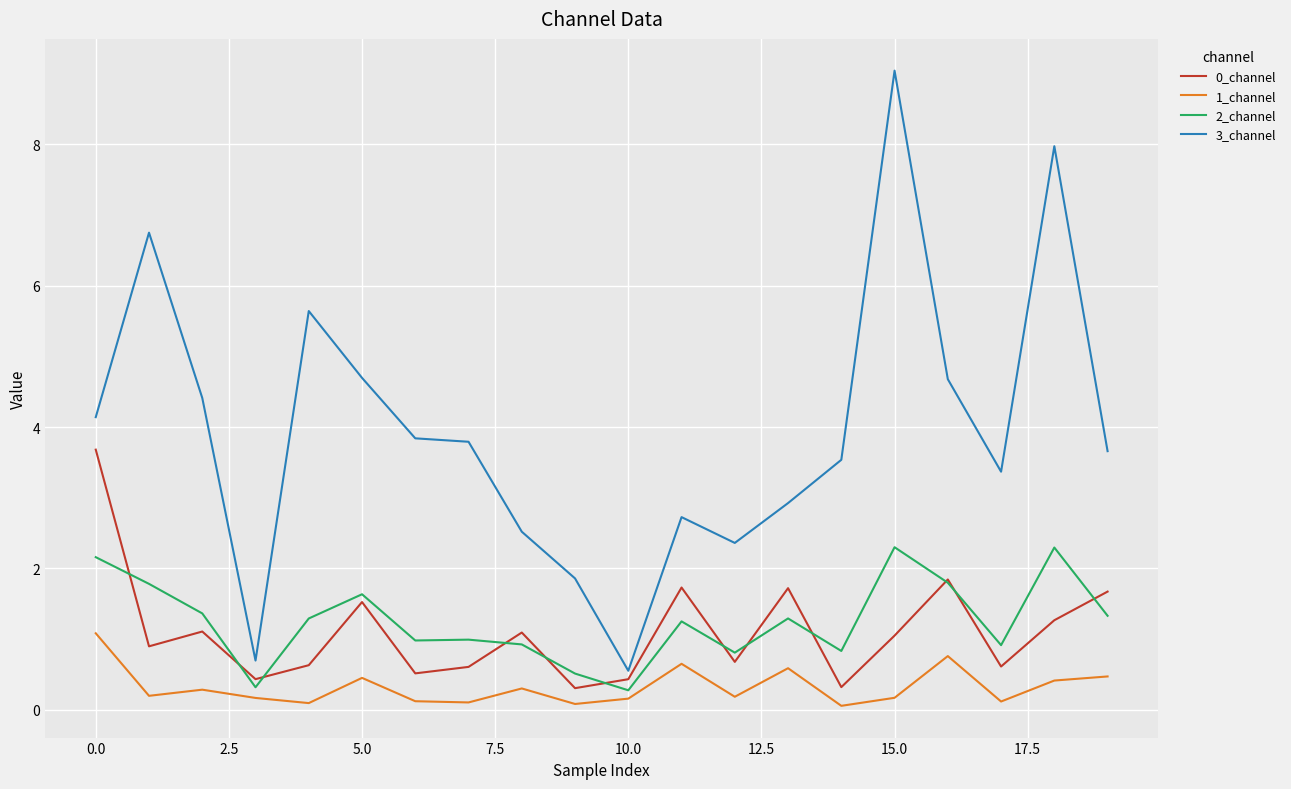

True or false: 3_channel and 2_channel cross at least once.

False